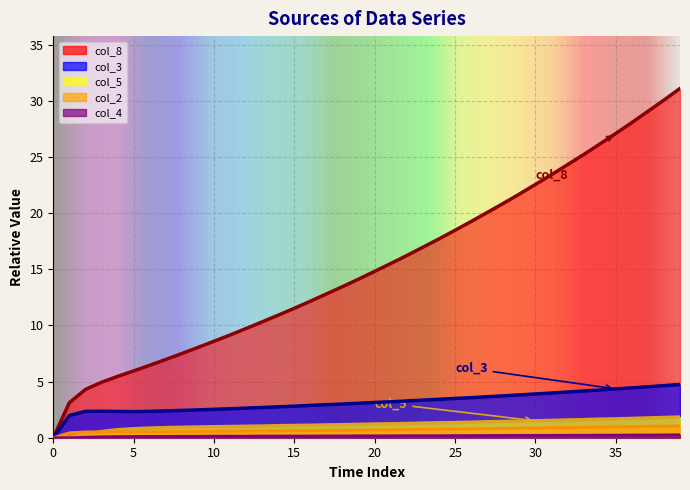

Which series has the largest total across all categories?

x